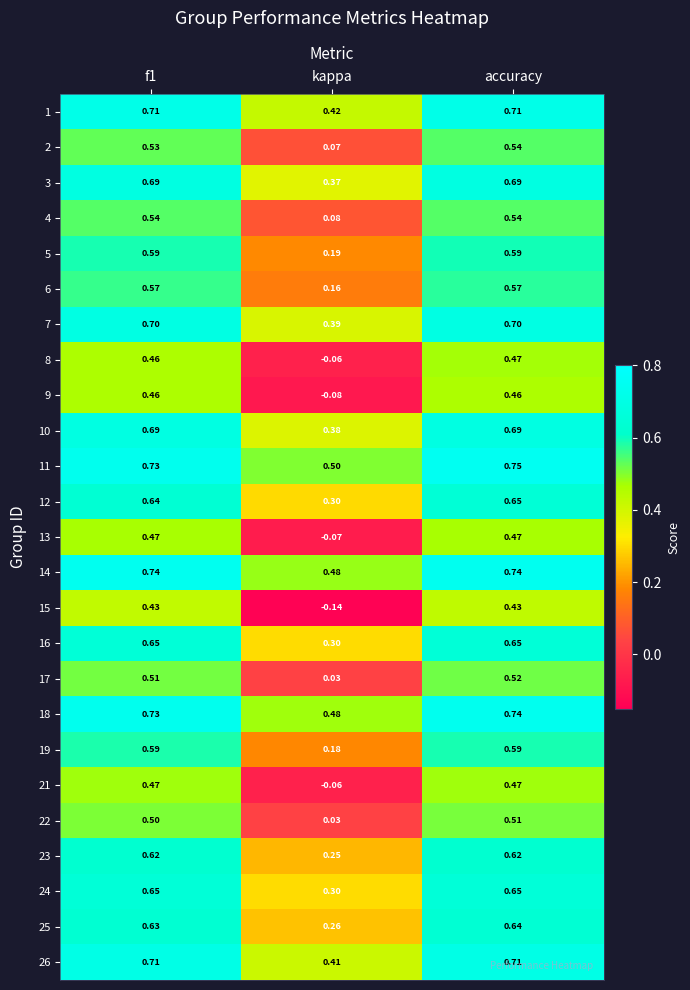

How many values in the 13 series are below 0?

1